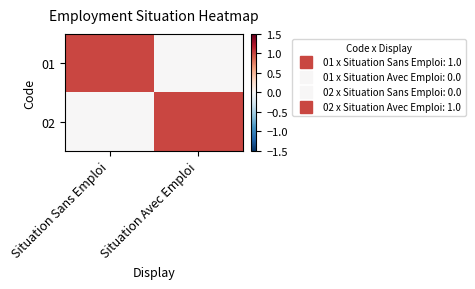

At Situation Sans Emploi, list the series in order from largest to smallest.

01, 02